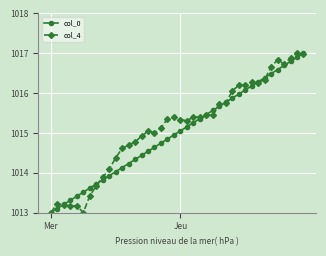

What is the lowest value of the col_0 series?

1013.0